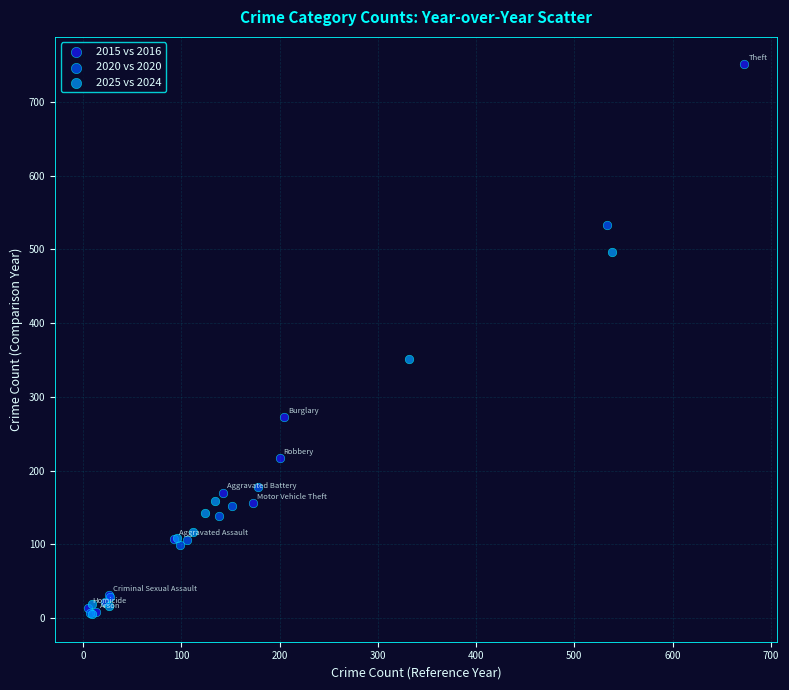

What are all the series names shown in the legend?

2015 vs 2016, 2020 vs 2020, 2025 vs 2024